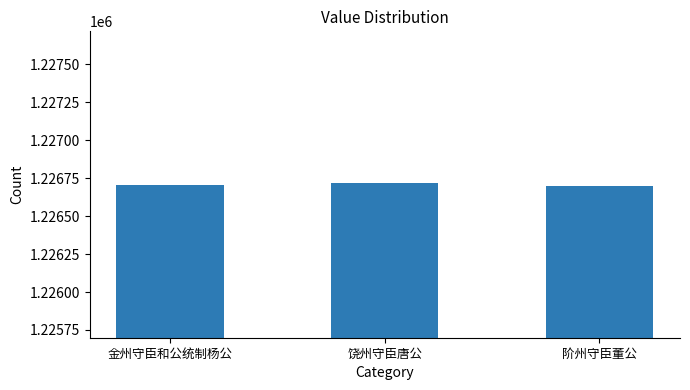

What position from the left is 饶州守臣唐公?

2